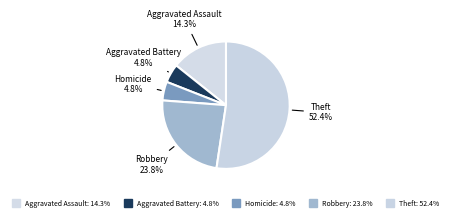

How many slices are in this pie chart?

5